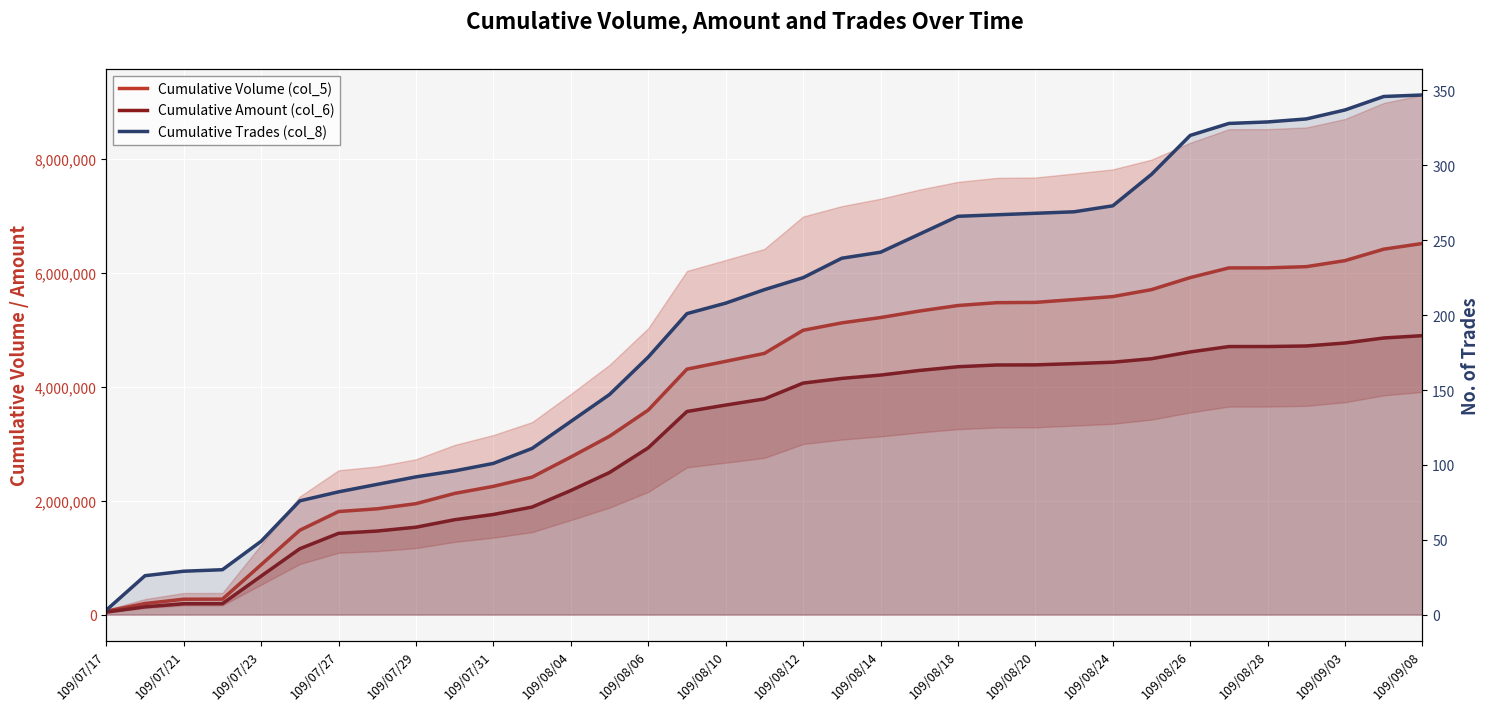

Which series has the largest range (max minus min)?

Cumulative Volume (col_5)